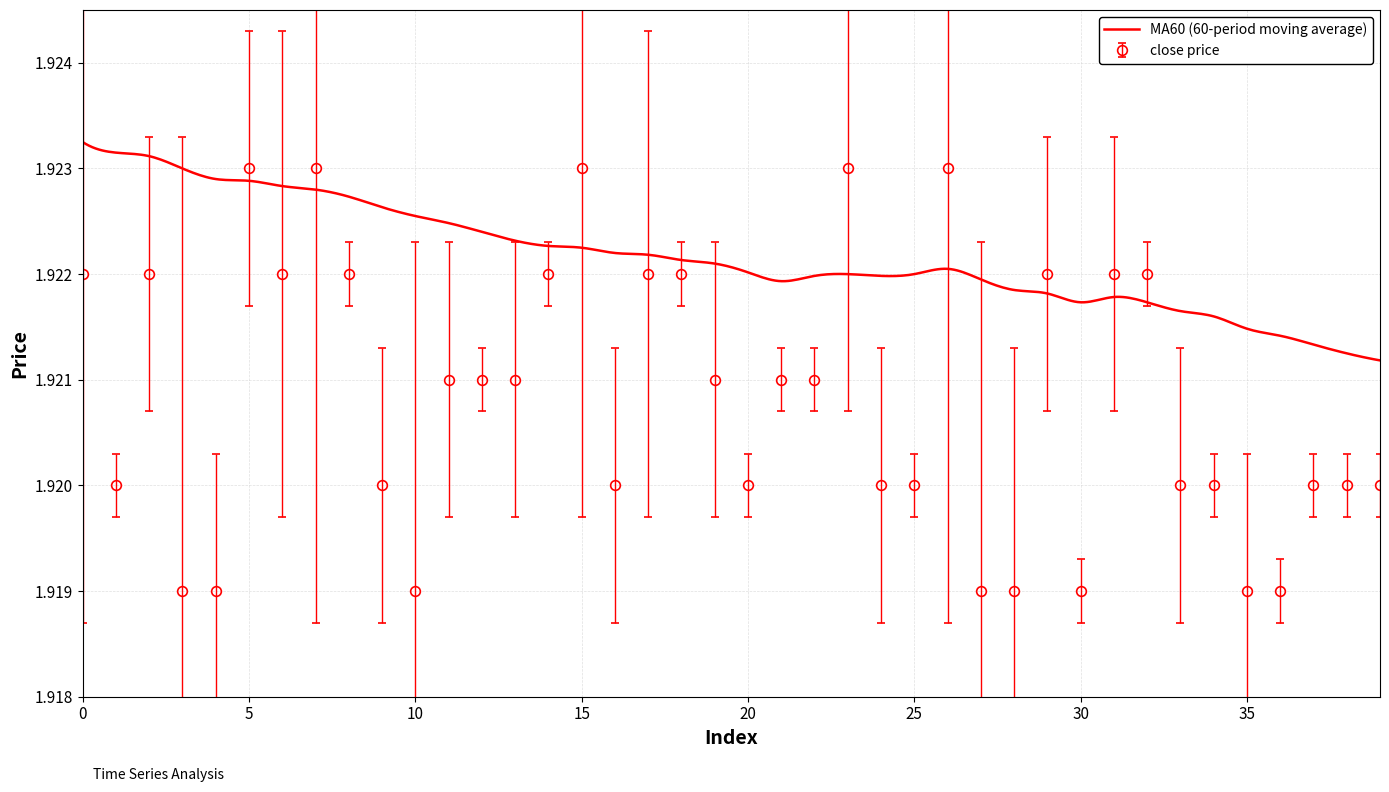

What is the greatest value displayed?

1.9